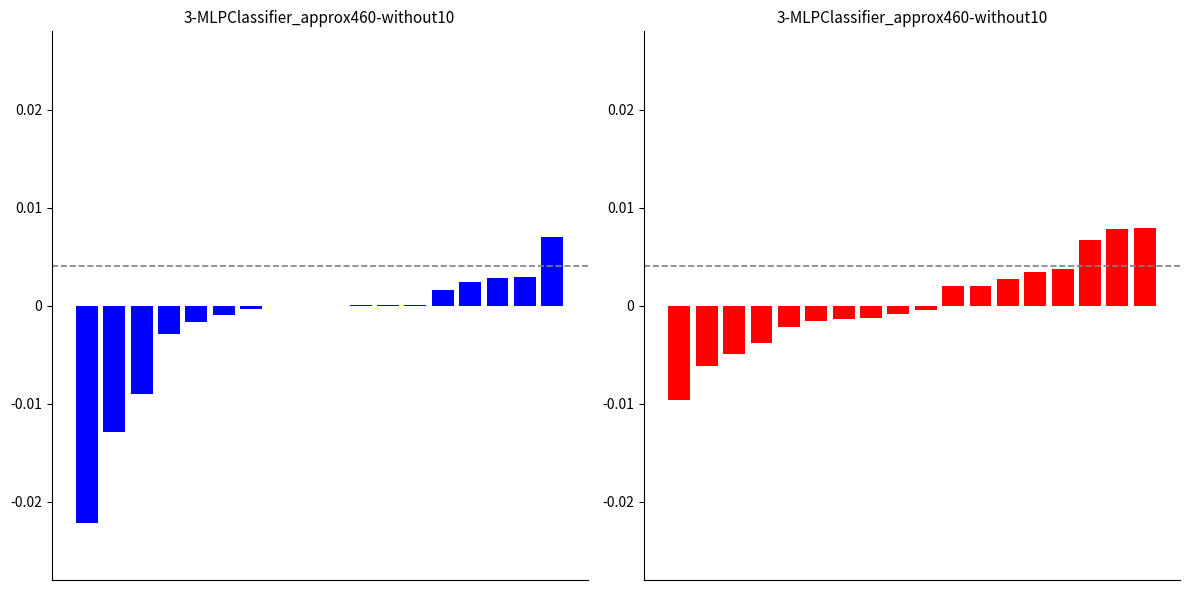

Is it true that Beta equals -0.0 at 0?

True